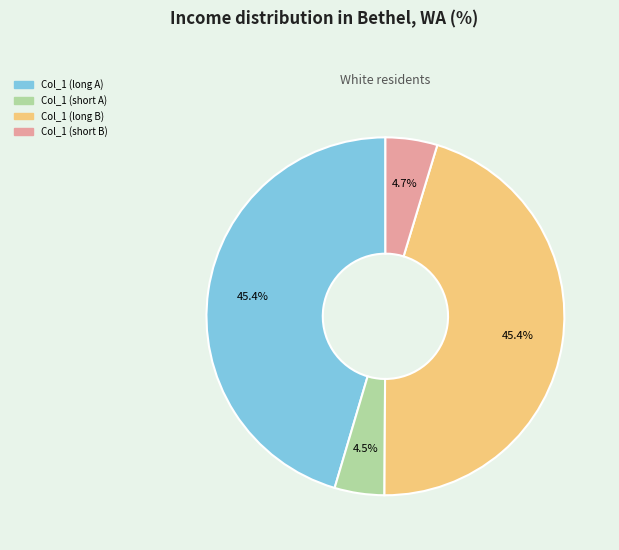

Is there any slice that represents more than half of the pie?

No